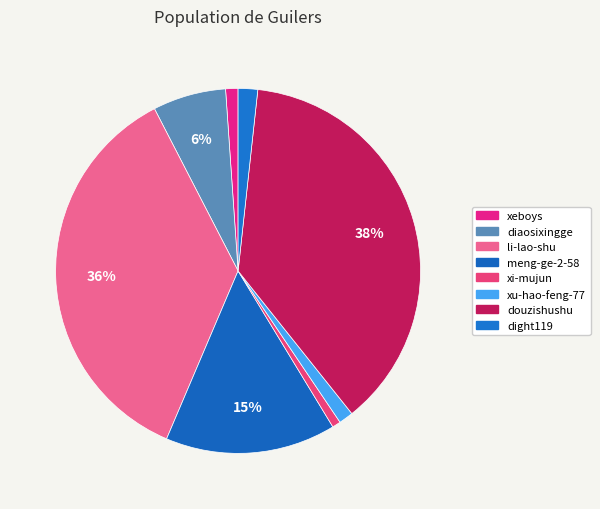

Is there any slice that represents more than half of the pie?

No